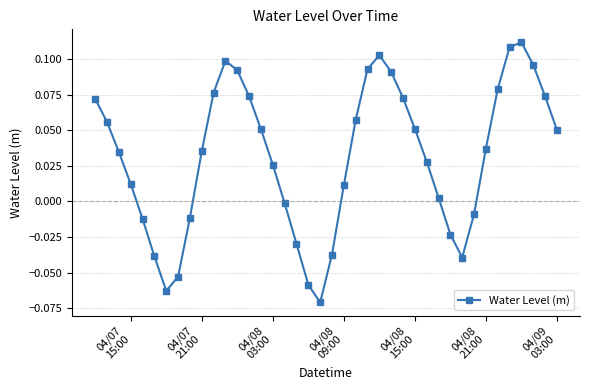

Count the number of values greater than 0.

27